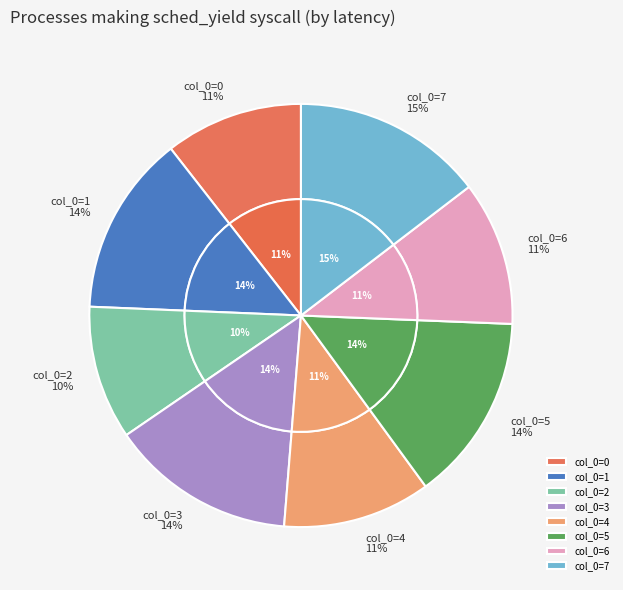

How much of the chart is everything except 5?

85.7%